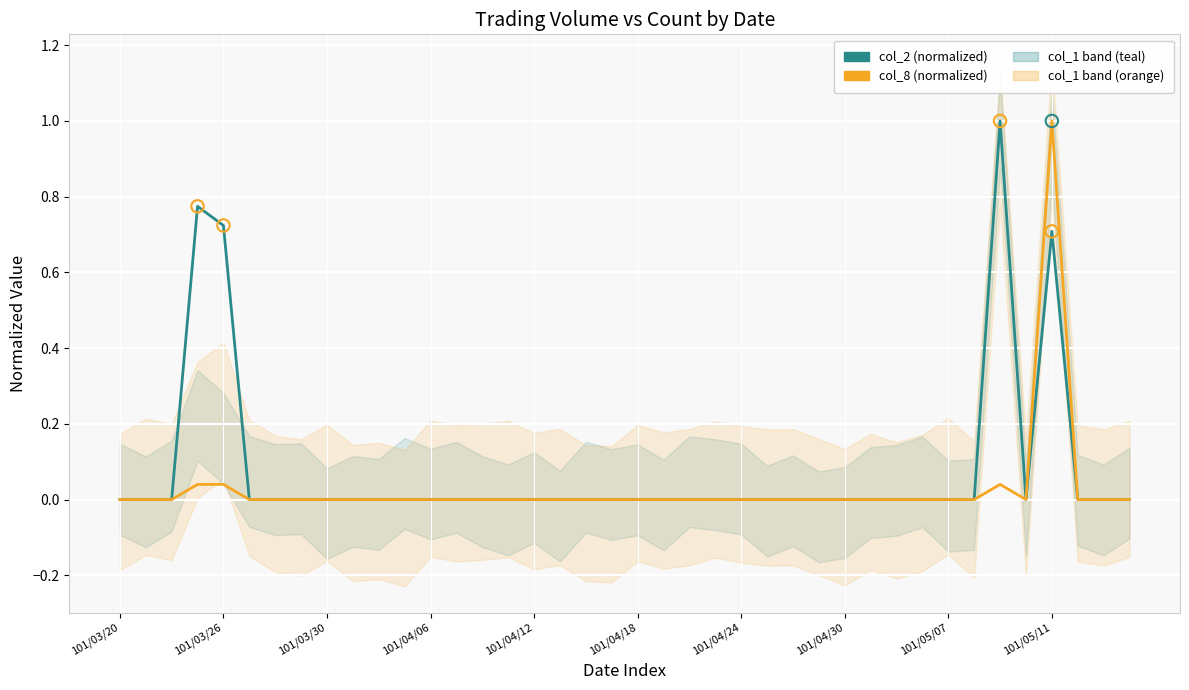

What are all the series names shown in the legend?

col_2 (normalized), col_8 (normalized)